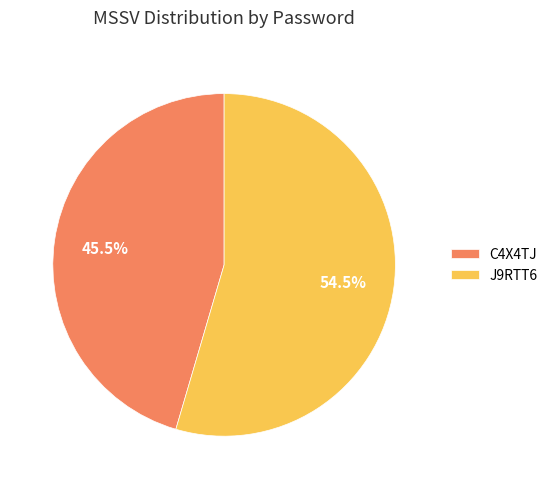

Rank the categories by value from lowest to highest.

C4X4TJ, J9RTT6